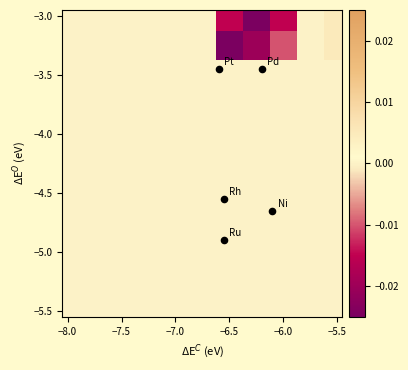

Which category has the lowest value across all series?

−6.5